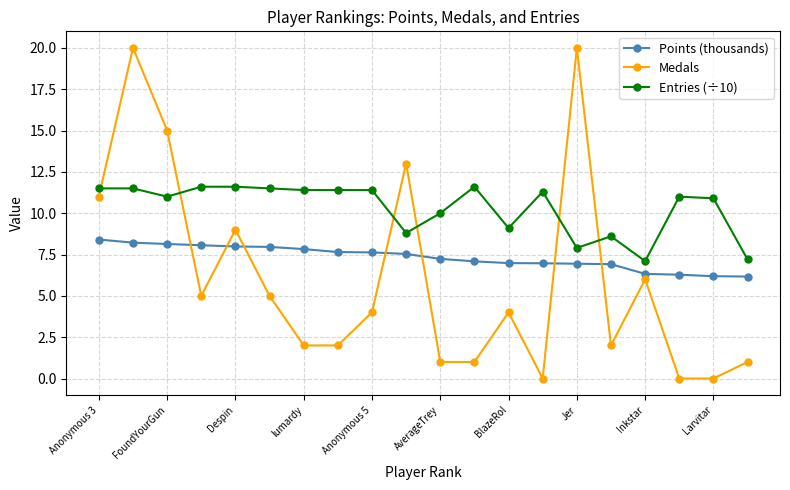

What is the value of the Medals point at the 5th from the left?

9.0